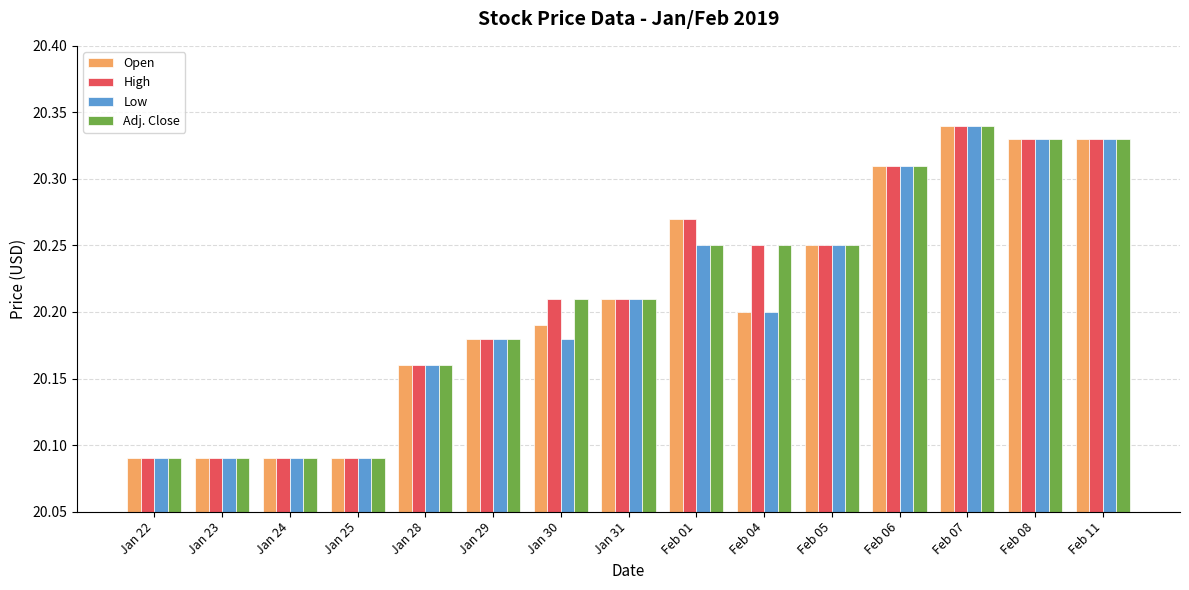

Which category has the highest value across all series?

Feb 07